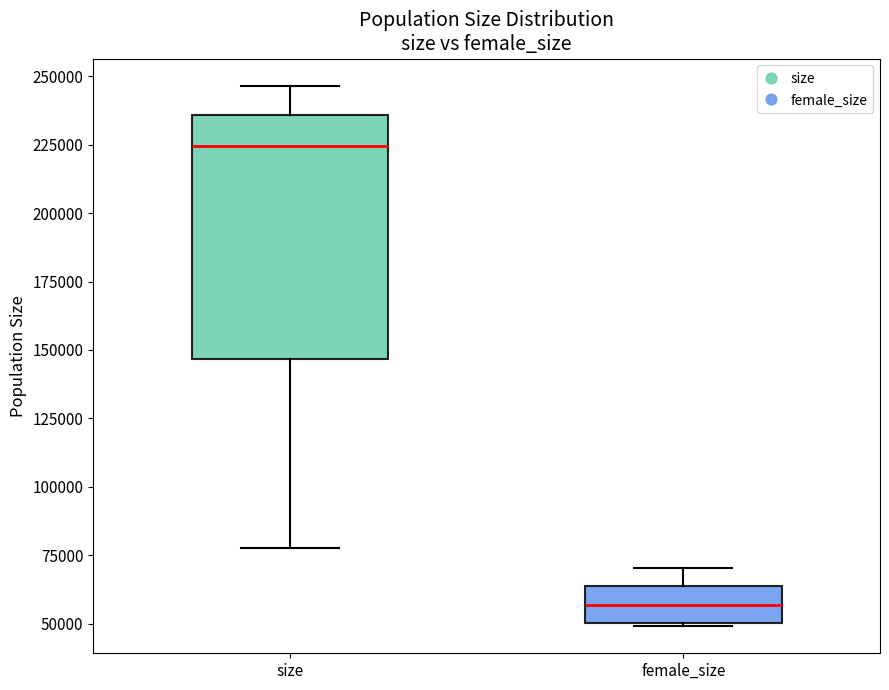

Reading left to right, transcribe this box plot: for each box, give where its median line is, the range the box spans, and where its two whiskers end, as read against the y-axis. The values are not printed on the chart, so give them approximately, as read against the axis.

size: median 225000, box 145000 to 235000, whiskers 80000 to 245000
female_size: median 55000, box 50000 to 65000, whiskers 50000 to 70000